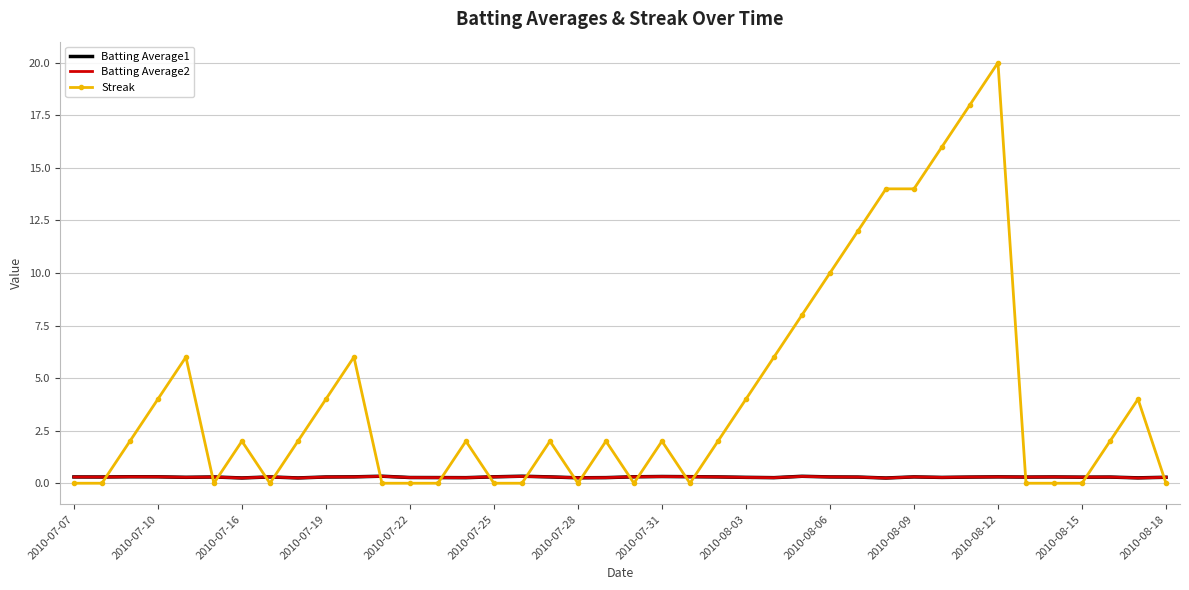

What is the maximum value shown in the chart?

20.0